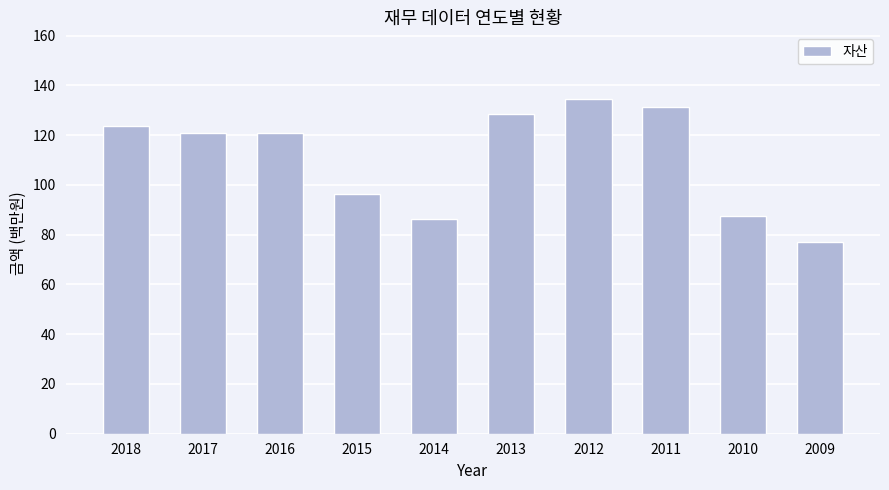

What is the value of the 7th bar from the left?

134.4